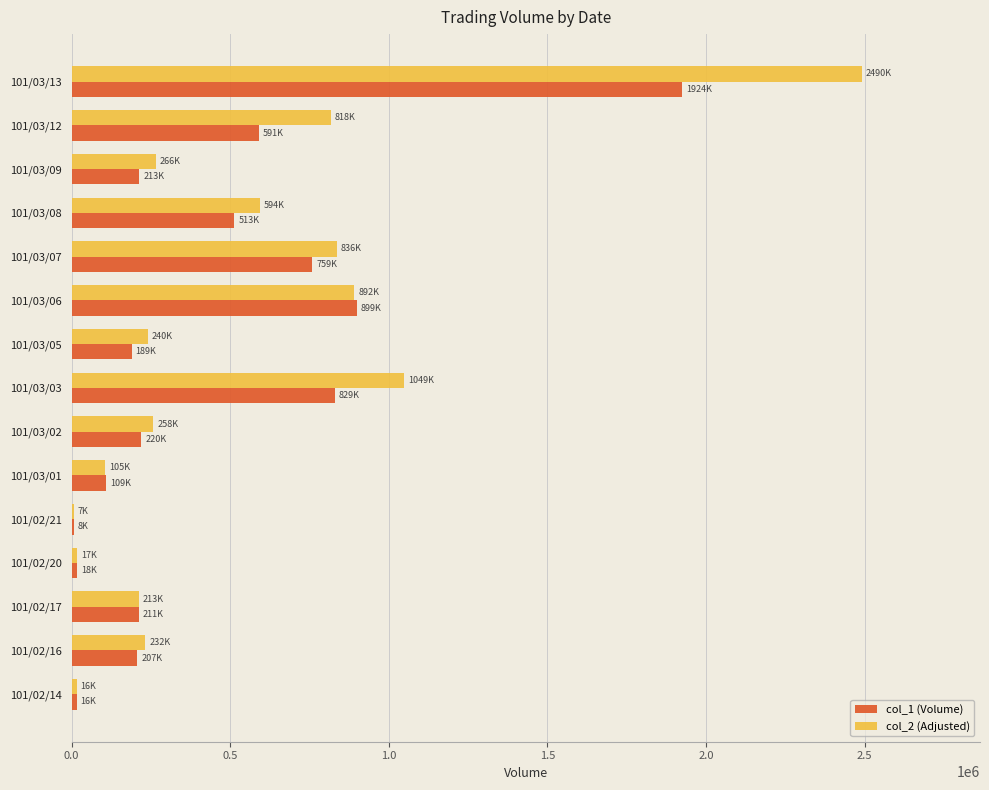

At which category is the sum across all series the highest?

101/03/13